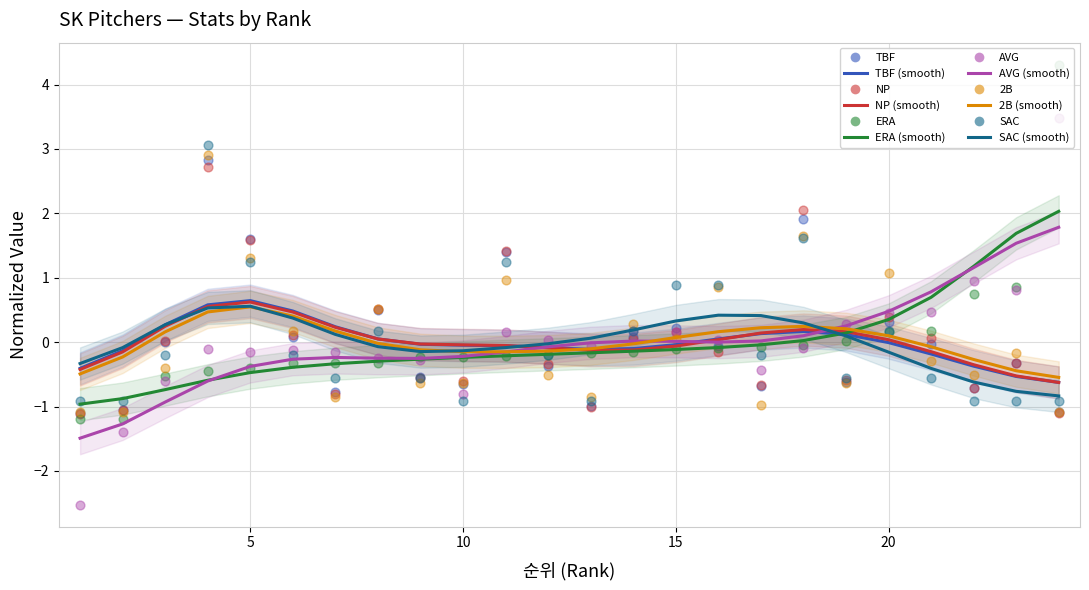

Which series contains the lowest Y value?

AVG